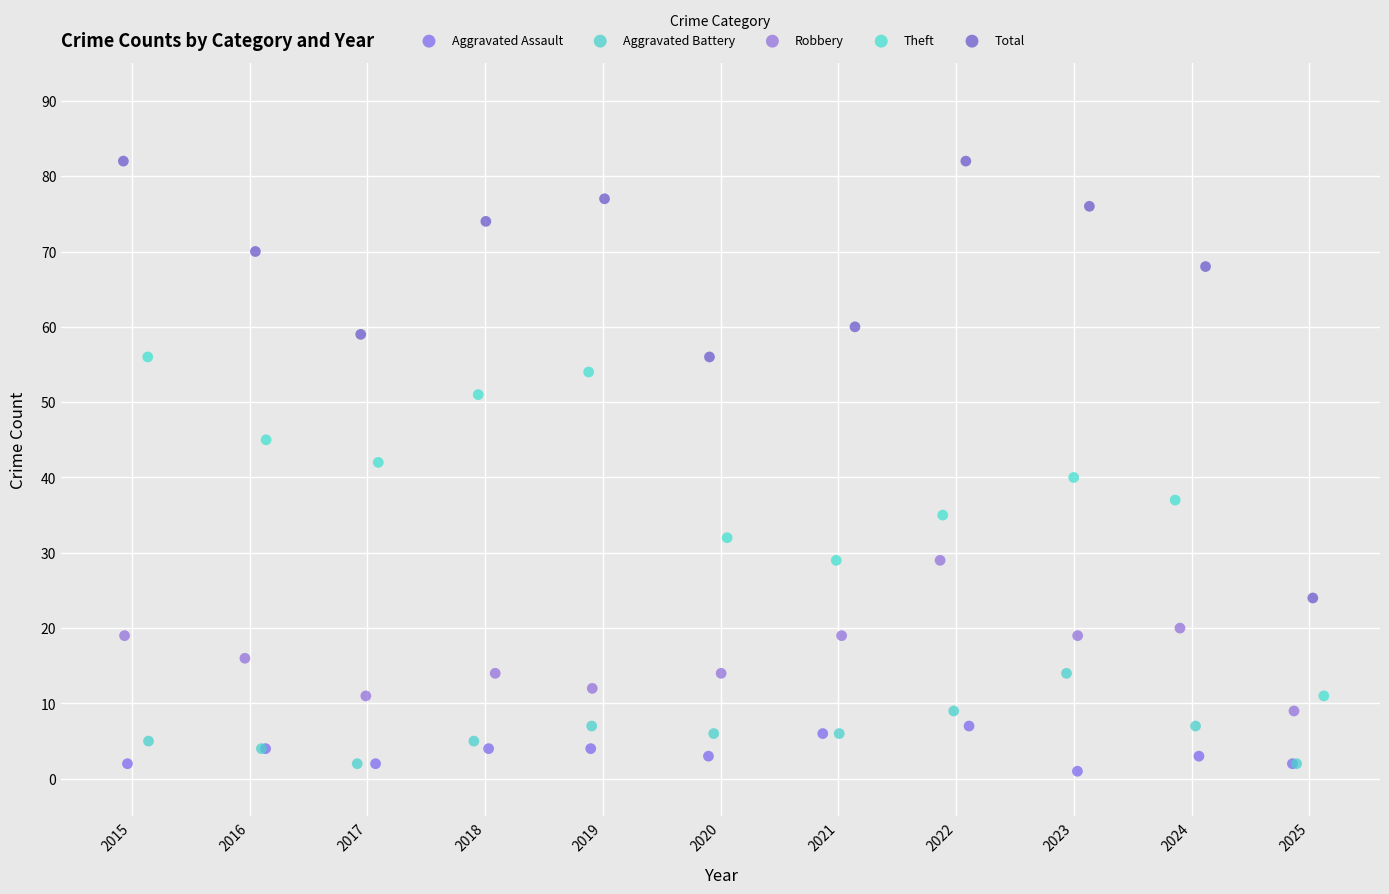

Which series contains the highest Y value?

Total